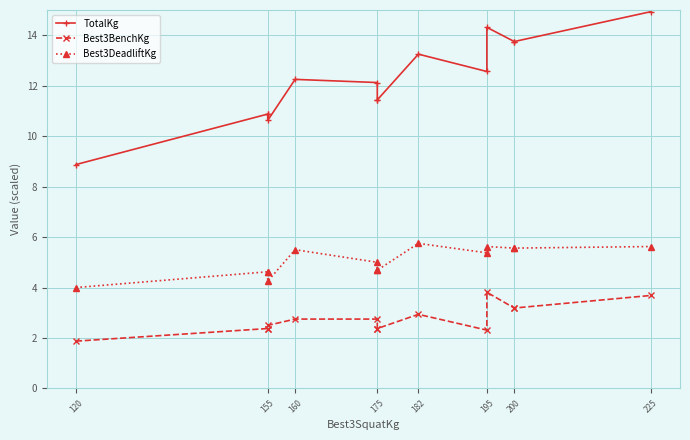

True or false: Best3DeadliftKg and TotalKg intersect in this chart.

False